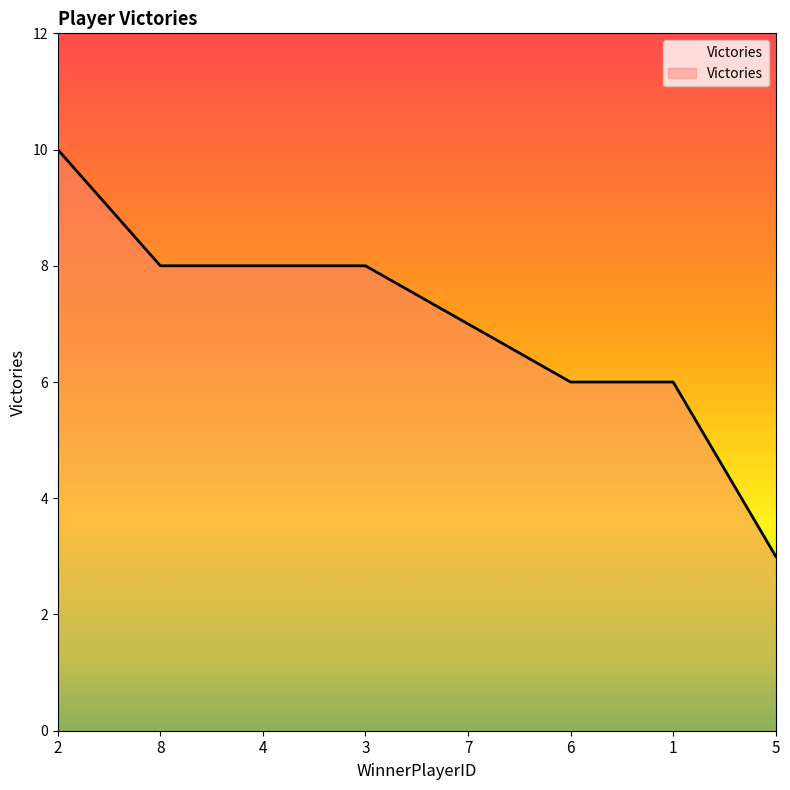

The value at 7 is 10. True or false?

False